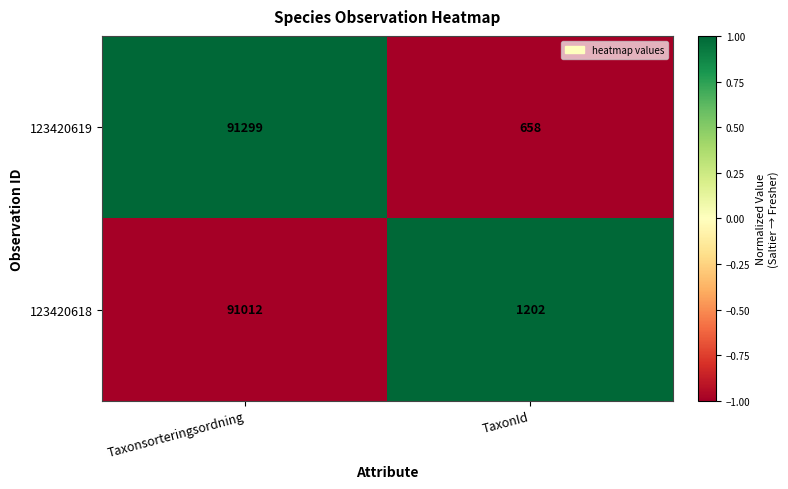

Reading left to right, extract all data points from this chart.

123420619: 91299	658
123420618: 91012	1202